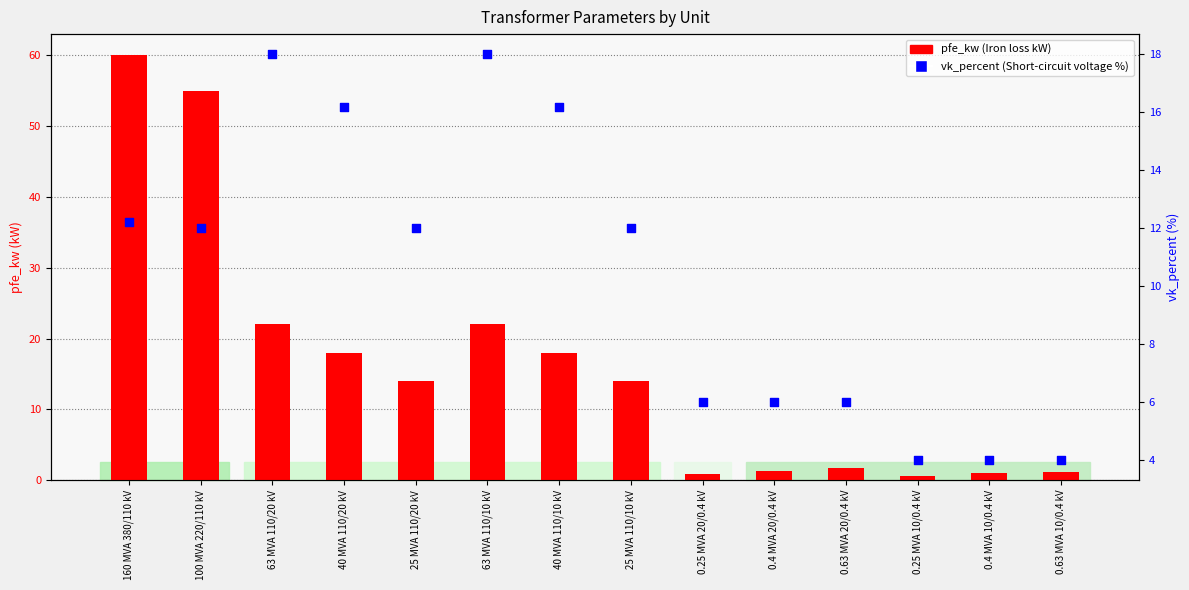

Which series has the largest Y range (max minus min)?

pfe_kw